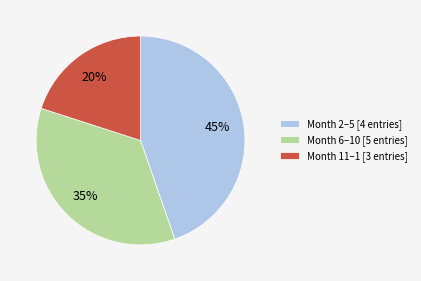

To the nearest percent, what percentage of the pie is Month 6–10 [5 entries]?

35%